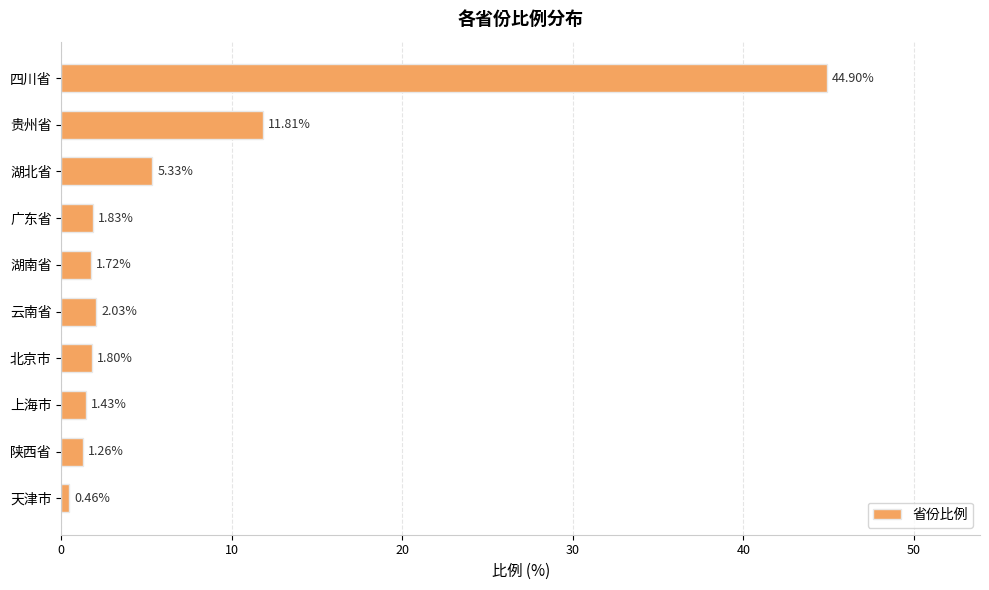

Which label corresponds to the largest value in the chart?

四川省